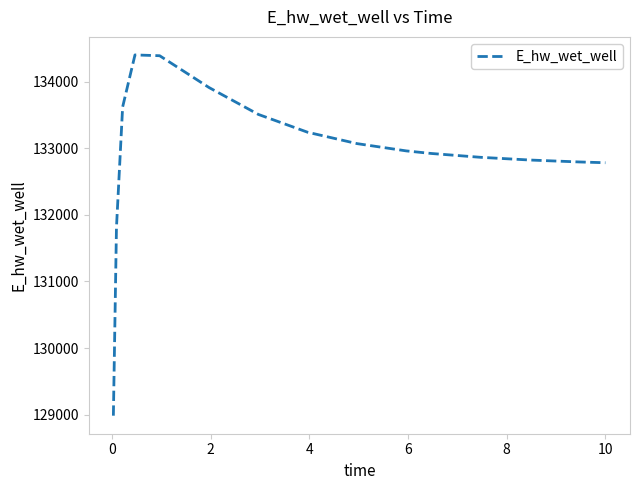

Is this an area chart (filled region under the line)?

No